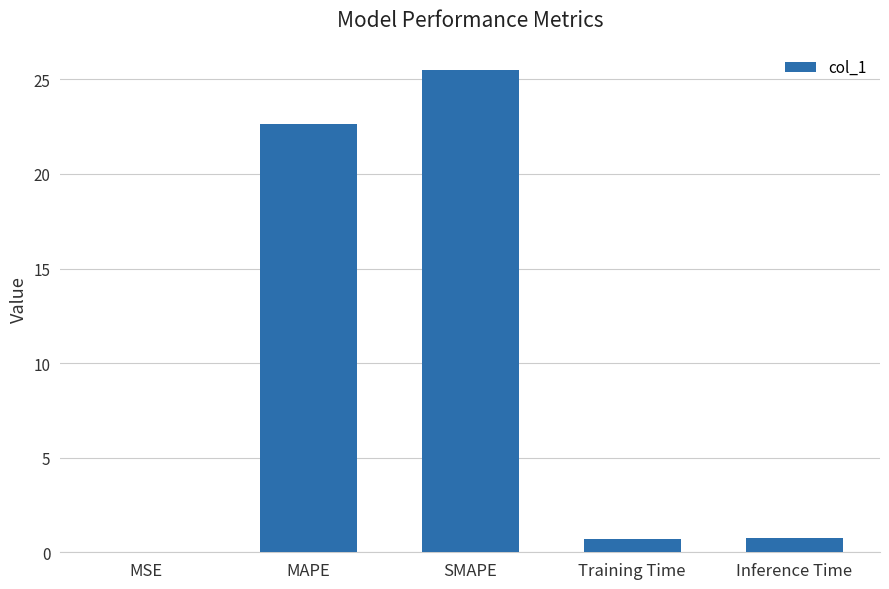

True or false: the data shows 0.7 at Training Time.

True